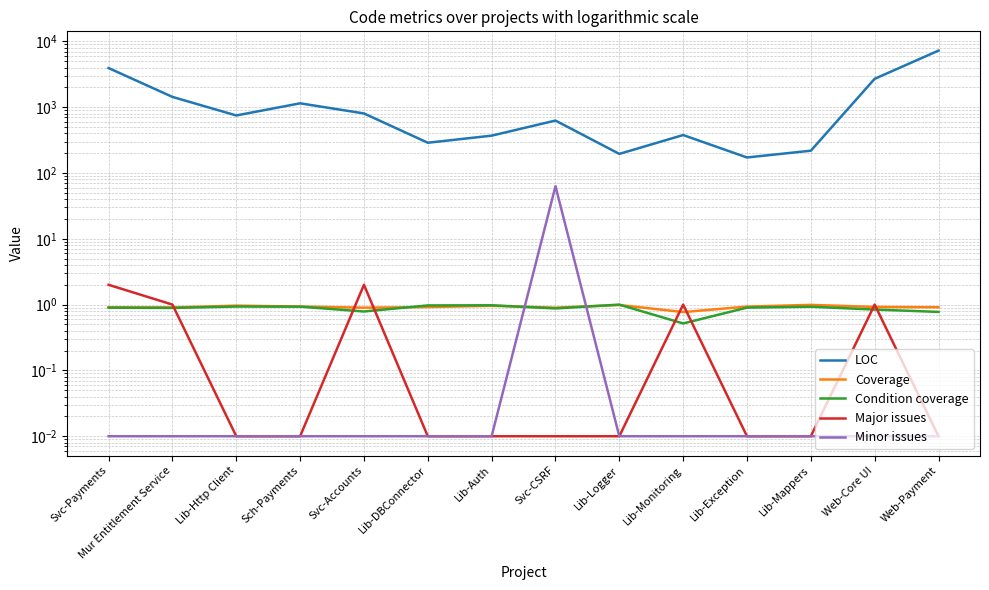

True or false: Major issues and Minor issues intersect in this chart.

False